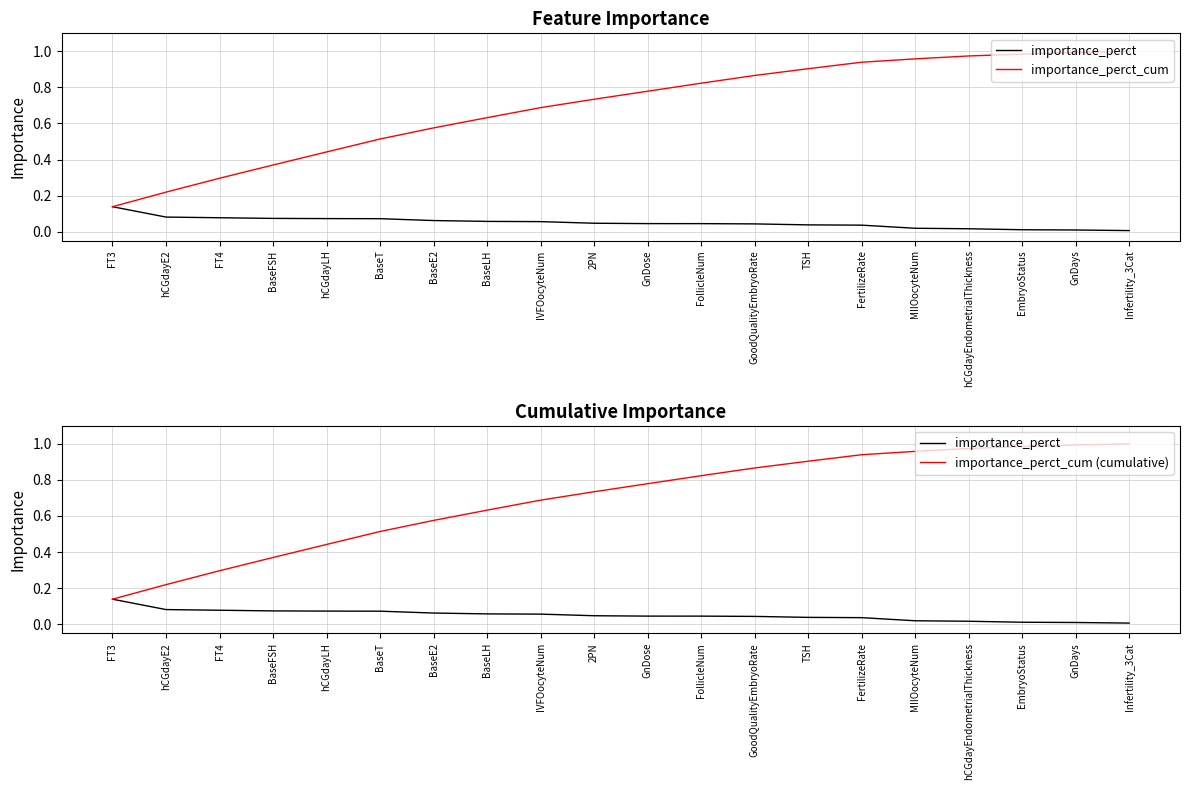

At which category does the chart reach its minimum across all series?

Infertility_3Cat